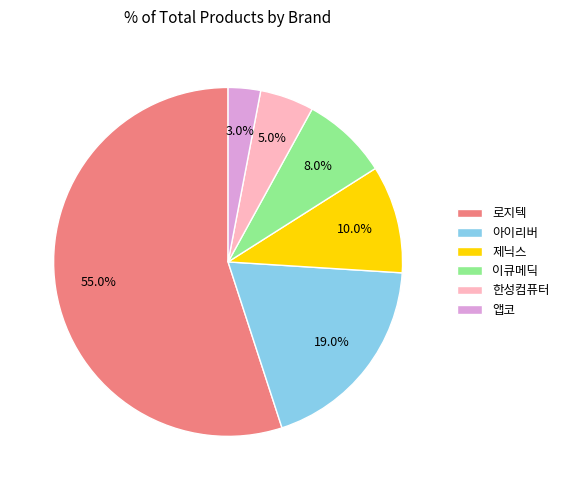

Which slice is the smallest?

앱코